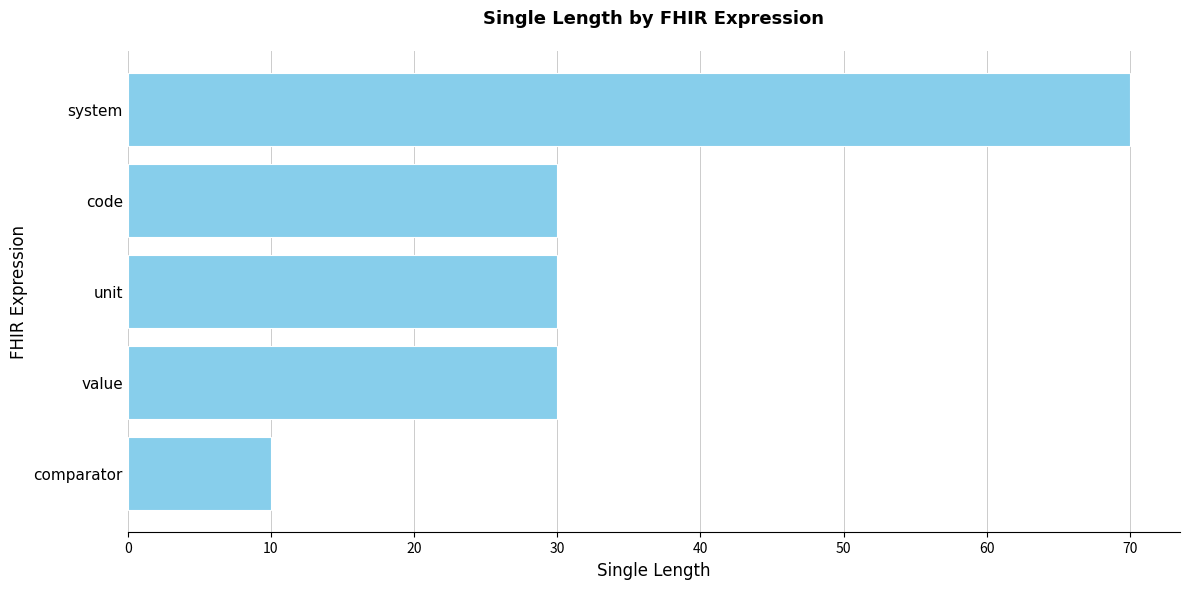

True or false: the data shows 30 at unit.

True